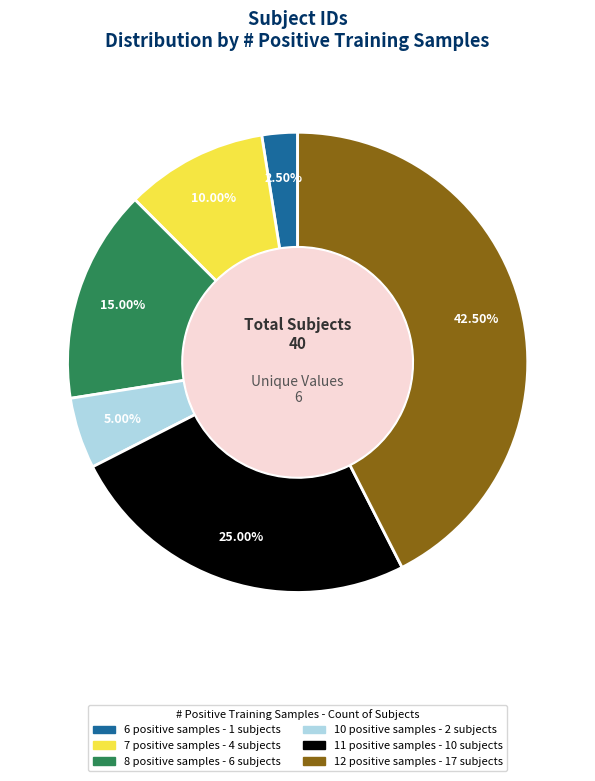

Does any single category account for the majority?

No